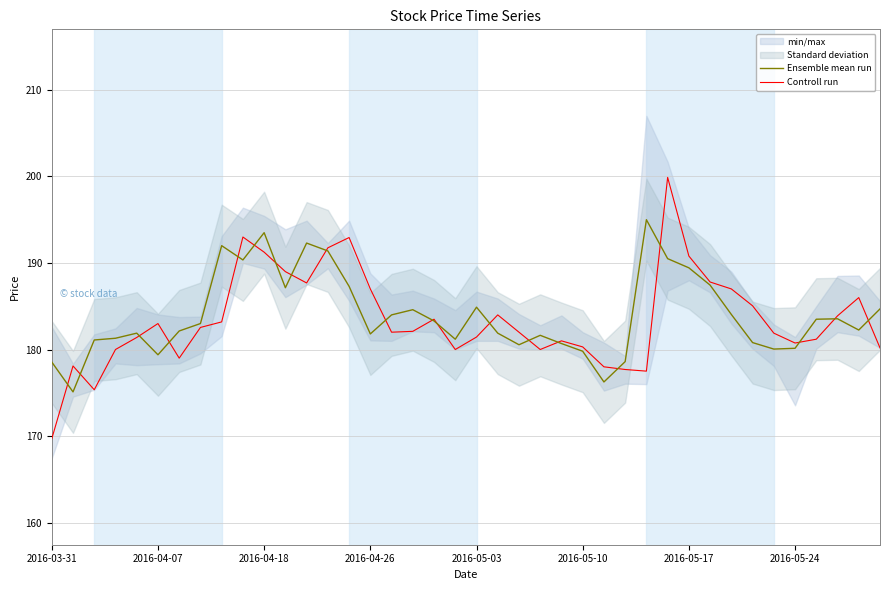

How many interior local valleys does the Controll run series have?

8